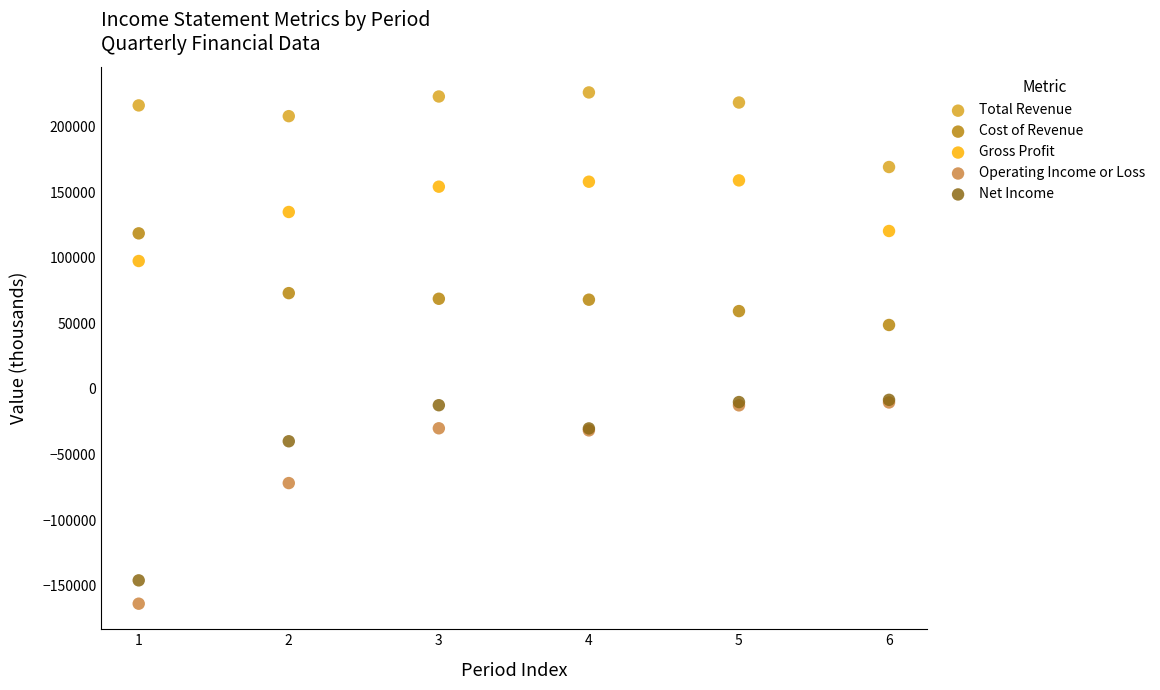

Across all series, what Y value is closest to 31200?

48800